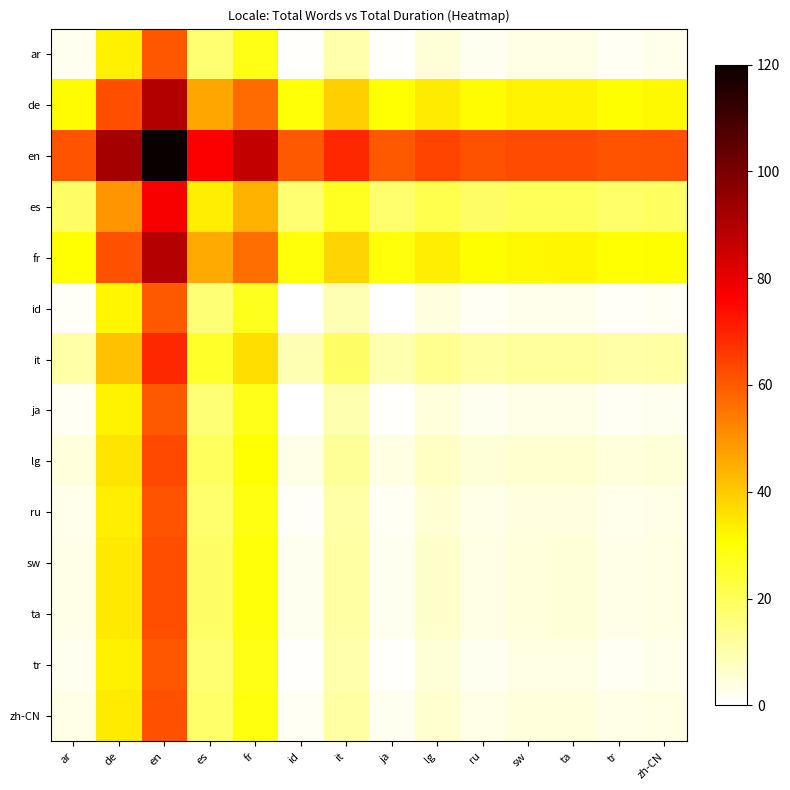

What is the total value across all series at ar?

174.5